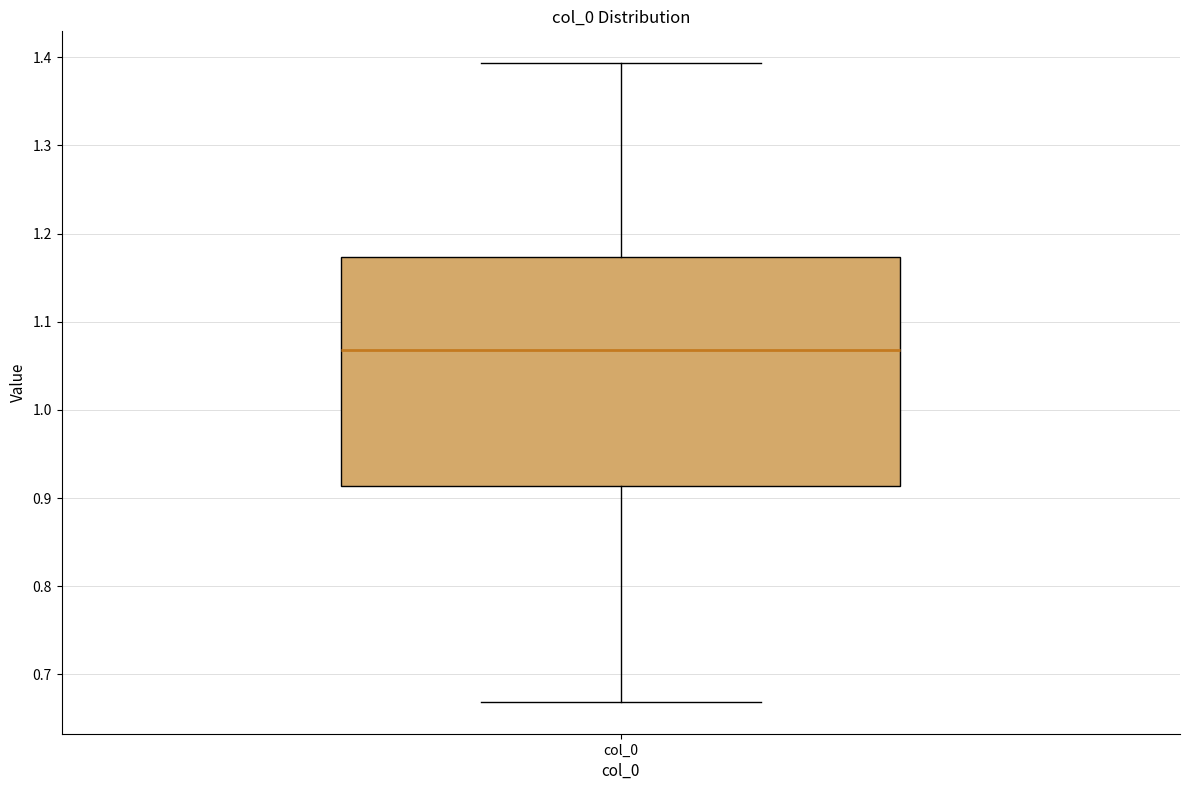

Transcribe this box plot: give where the median line is, the range the box spans, and where the two whiskers end, as read against the y-axis. The values are not printed on the chart, so give them approximately, as read against the axis.

median 1.07, box 0.91 to 1.17, whiskers 0.67 to 1.39